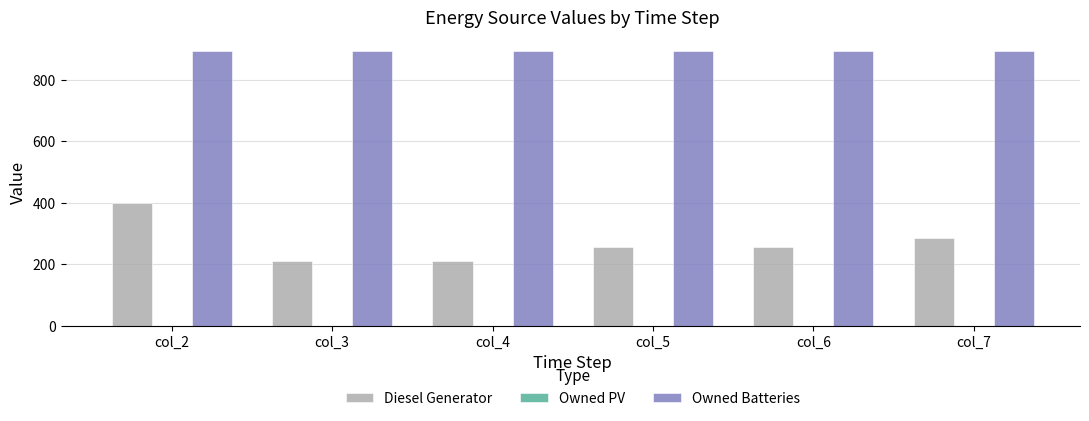

True or false: Diesel Generator has a value of 115 at col_2.

False